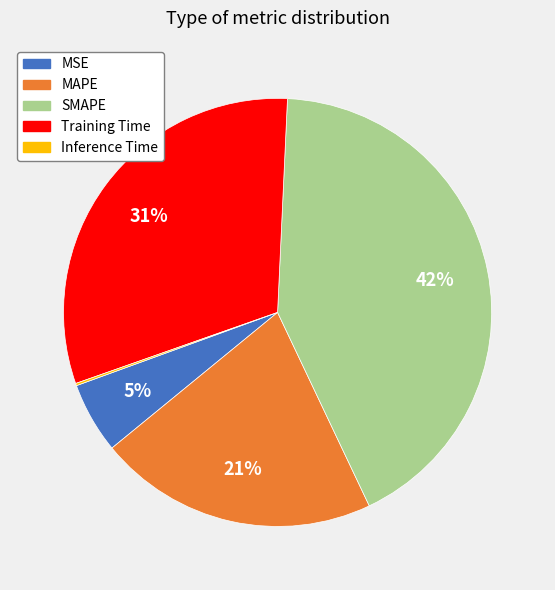

To the nearest percent, what is the difference between the largest and smallest slice percentages?

42%